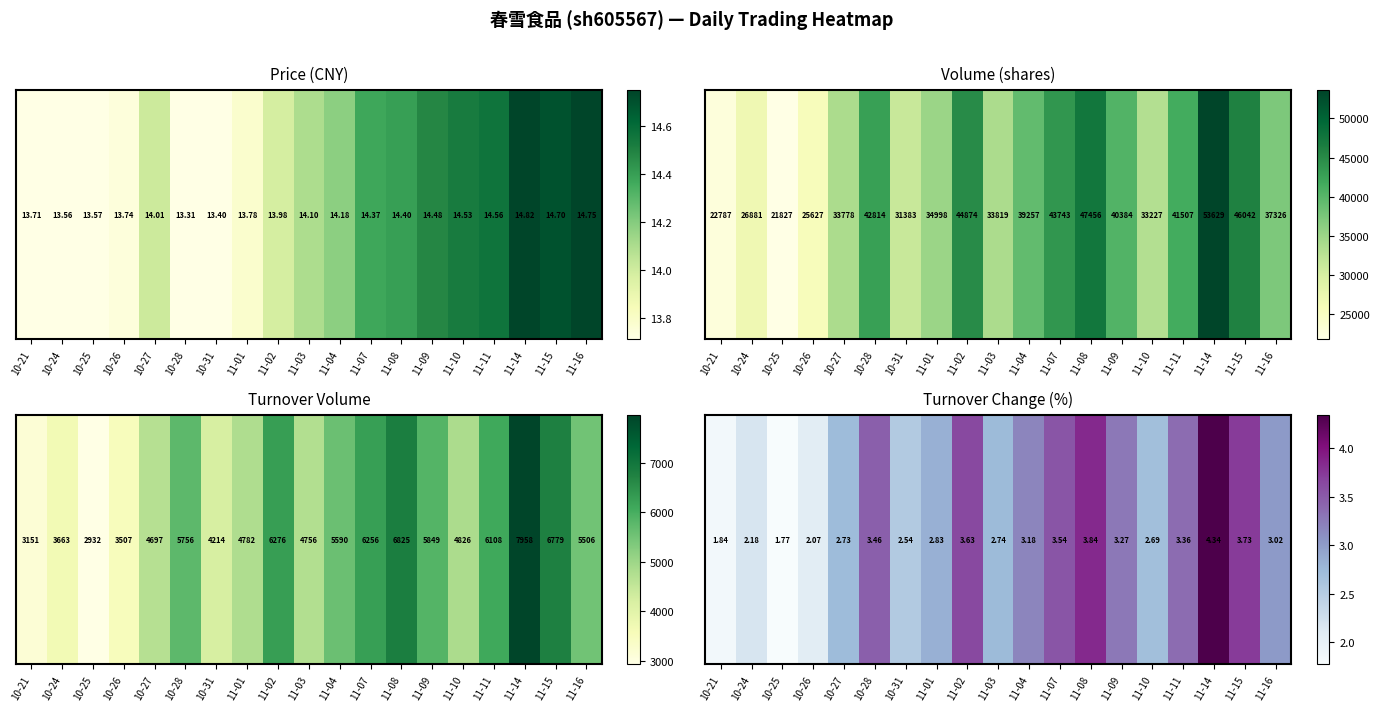

Reading left to right, list all the values displayed in this chart.

10-21=1.8	10-24=2.2	10-25=1.8	10-26=2.1	10-27=2.7	10-28=3.5	10-31=2.5	11-01=2.8	11-02=3.6	11-03=2.7	11-04=3.2	11-07=3.5	11-08=3.8	11-09=3.3	11-10=2.7	11-11=3.4	11-14=4.3	11-15=3.7	11-16=3.0